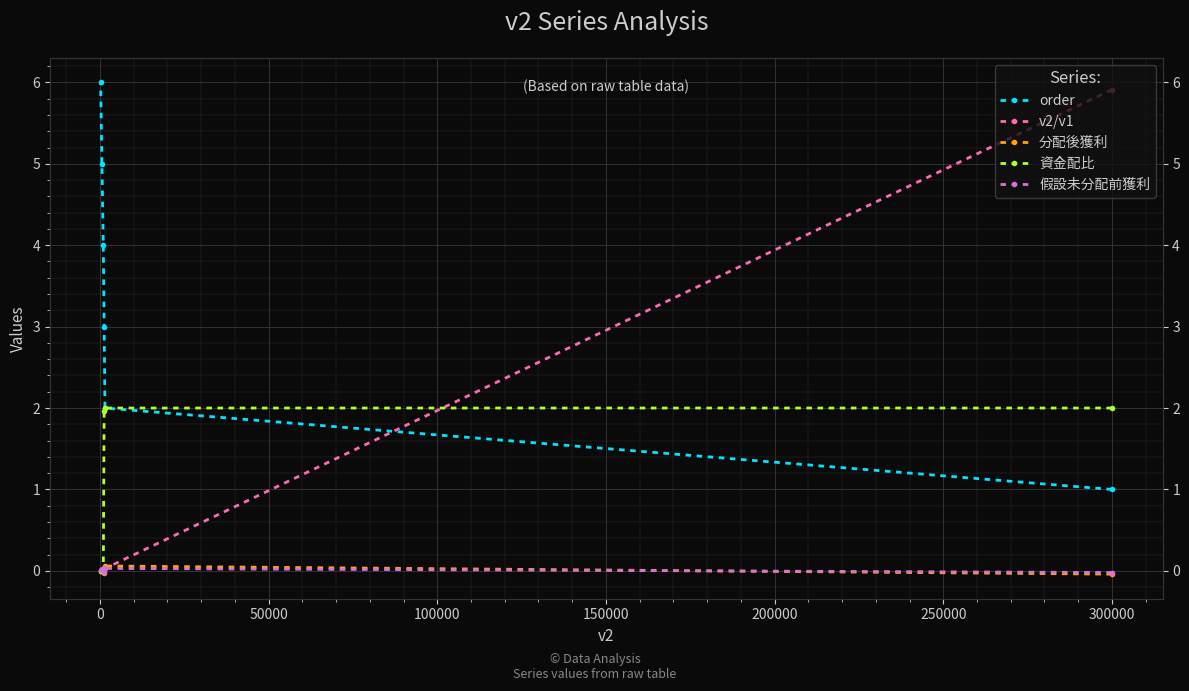

How many positive values does the 假設未分配前獲利 series have?

4